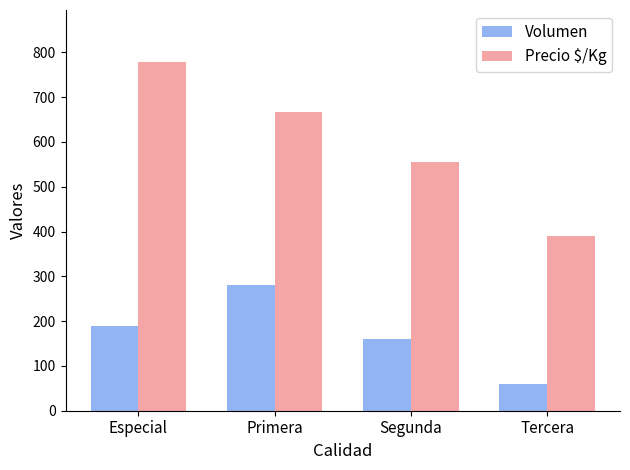

At which category is the sum across all series the highest?

Especial